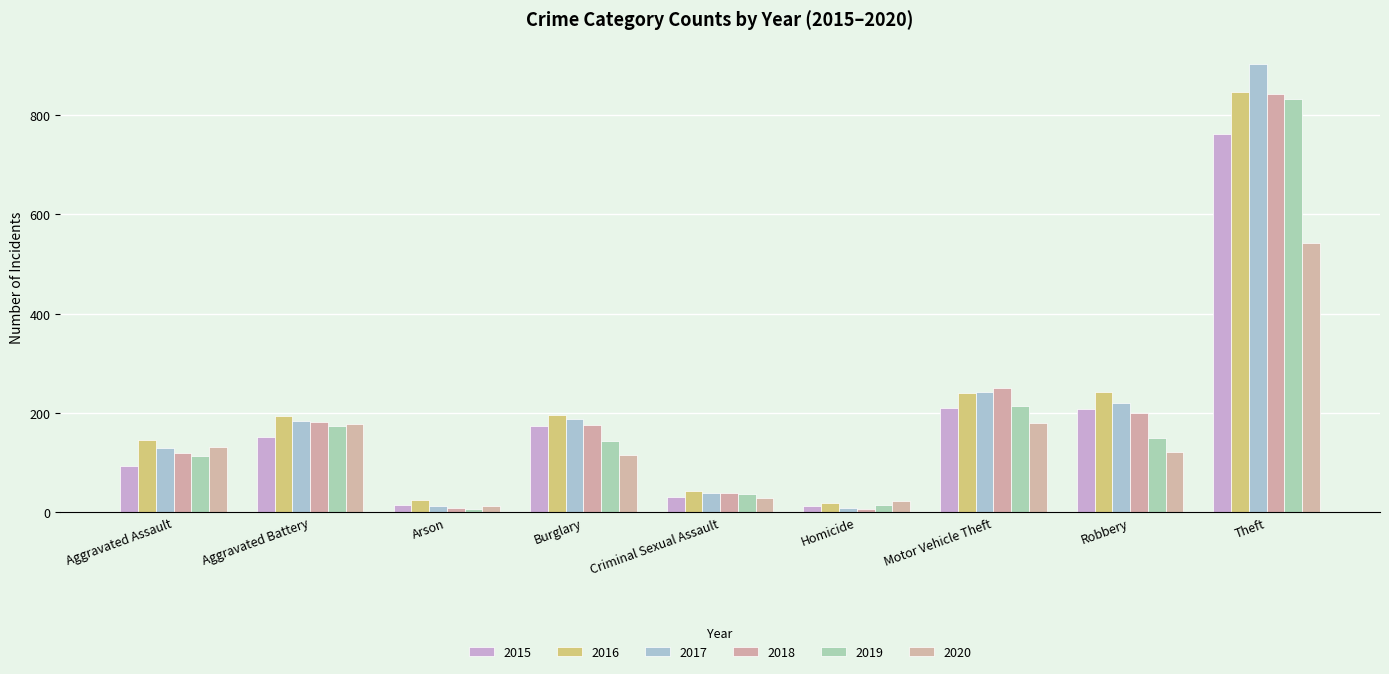

The value of 2017 at Arson is 12. True or false?

True